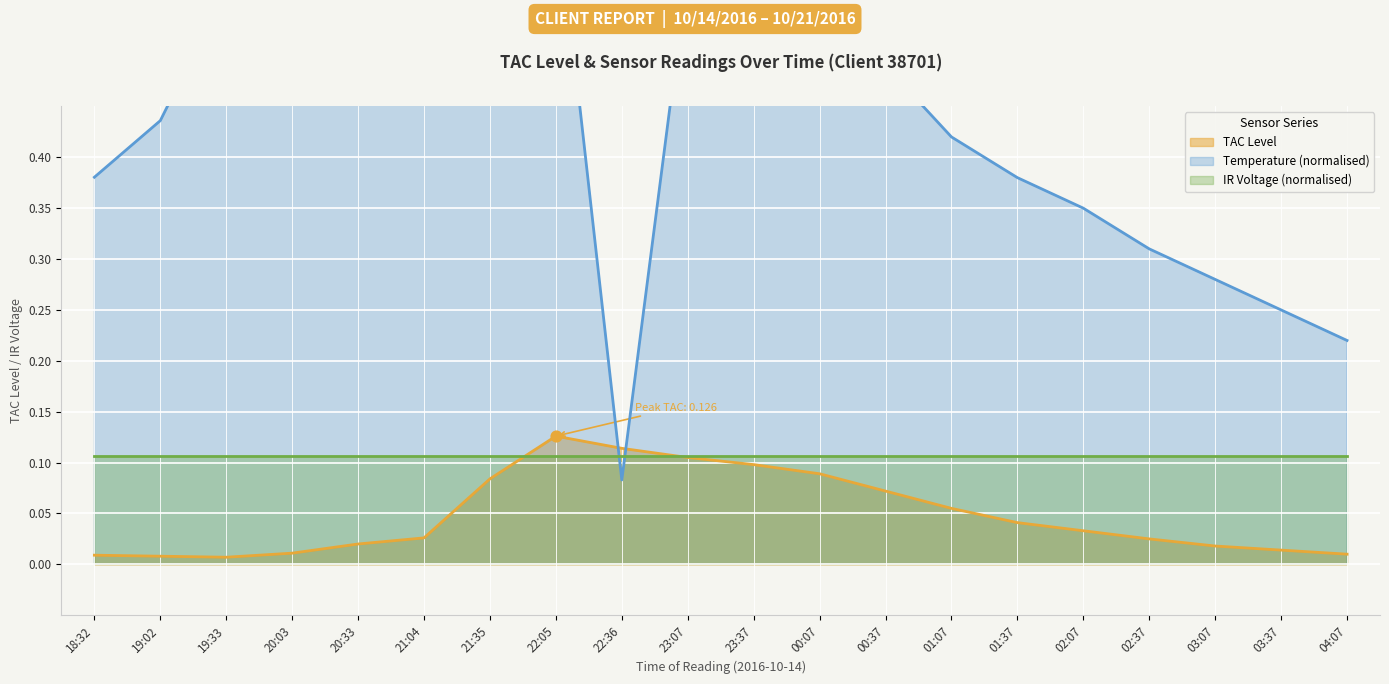

Which series has the largest total across all categories?

Temperature